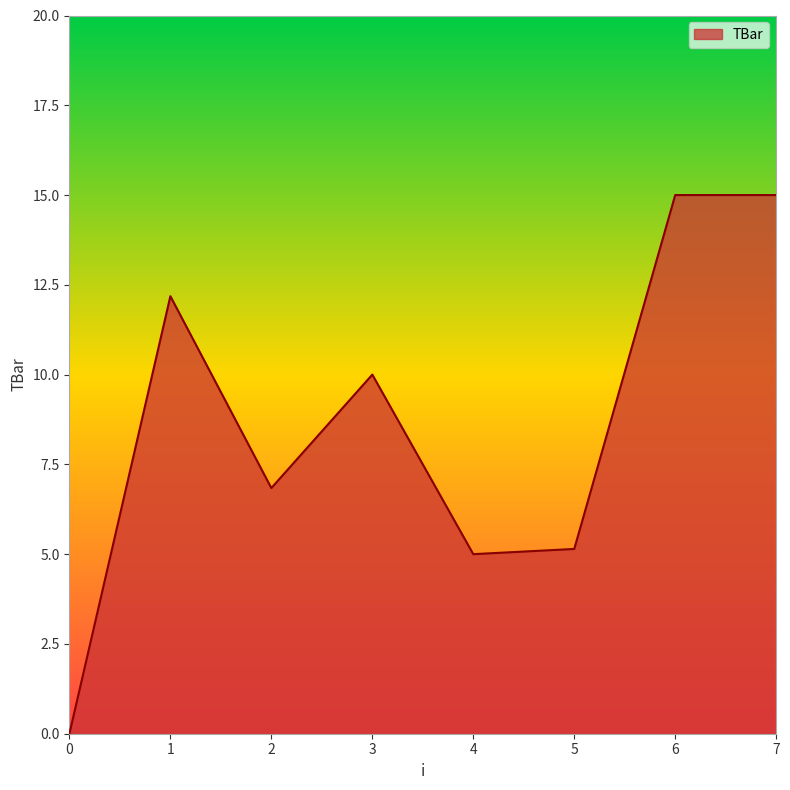

What is the difference between the second highest and minimum values?

15.0